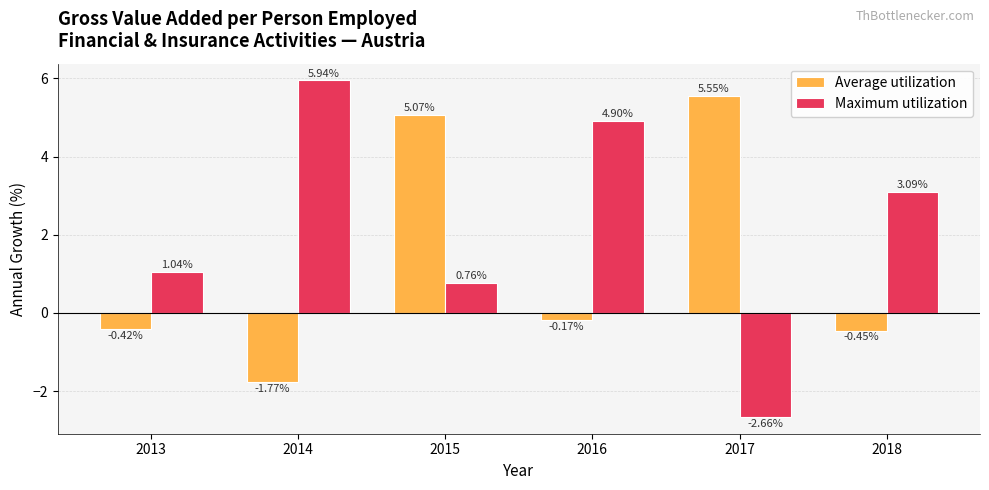

What is the spread (max minus min) of values at 2013?

1.5